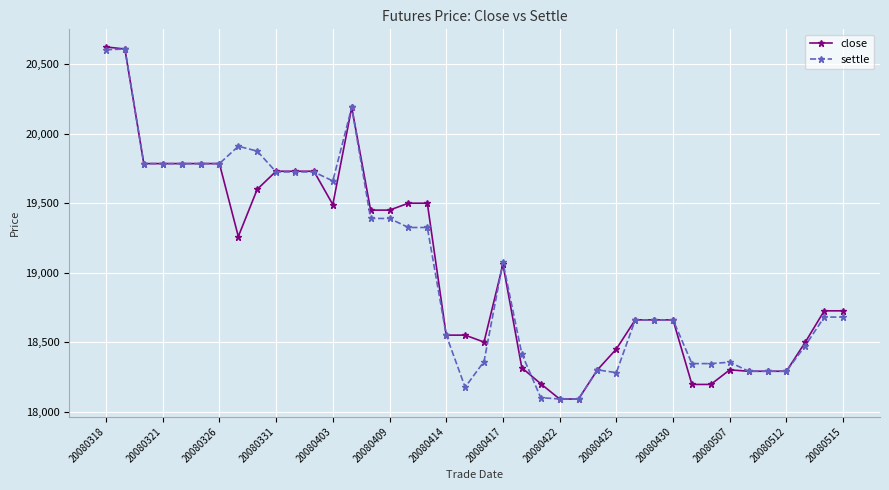

What is the value of the close point at the 20th from the left?

18550